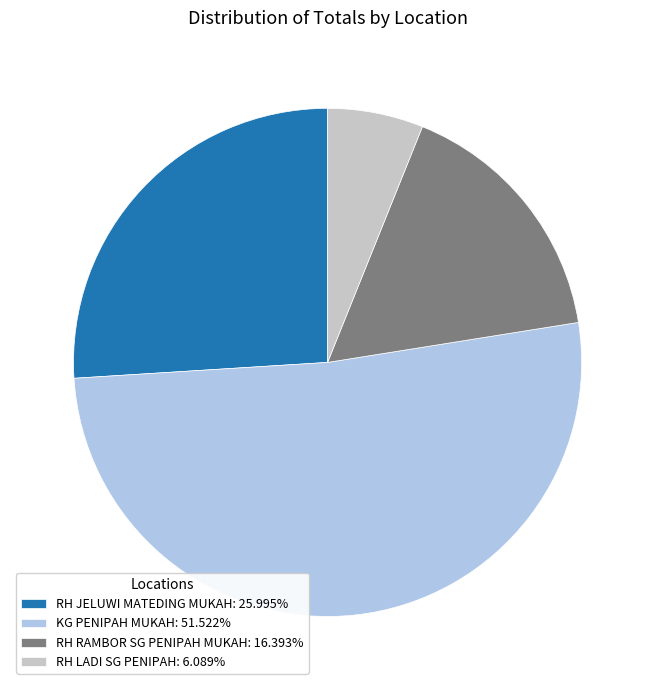

Rank the categories by value from highest to lowest.

KG PENIPAH MUKAH, RH JELUWI MATEDING MUKAH, RH RAMBOR SG PENIPAH MUKAH, RH LADI SG PENIPAH